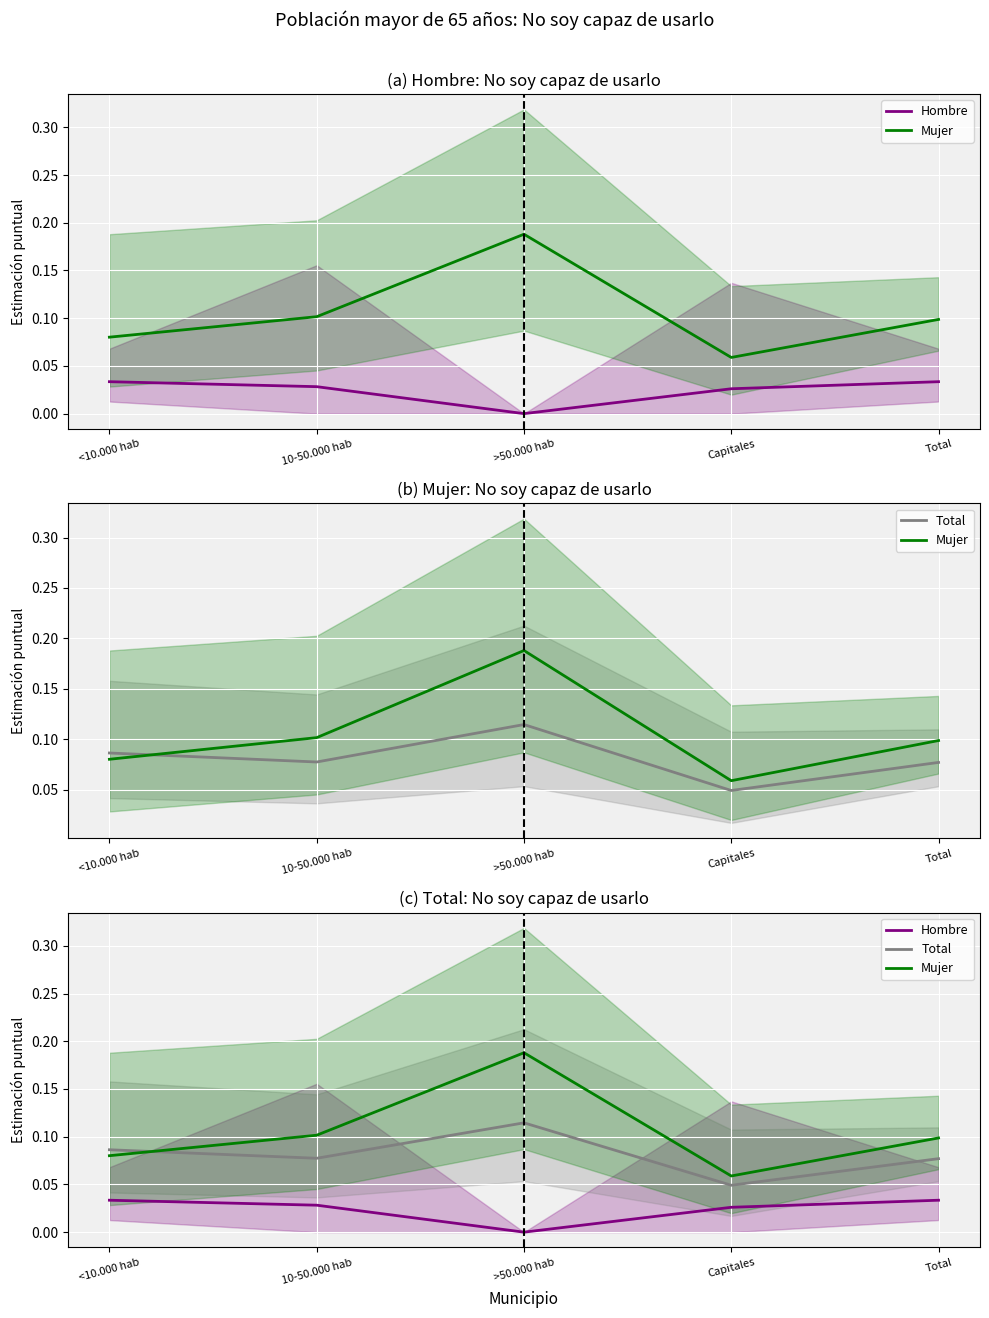

What are all the series names shown in the legend?

Hombre, Mujer, Total